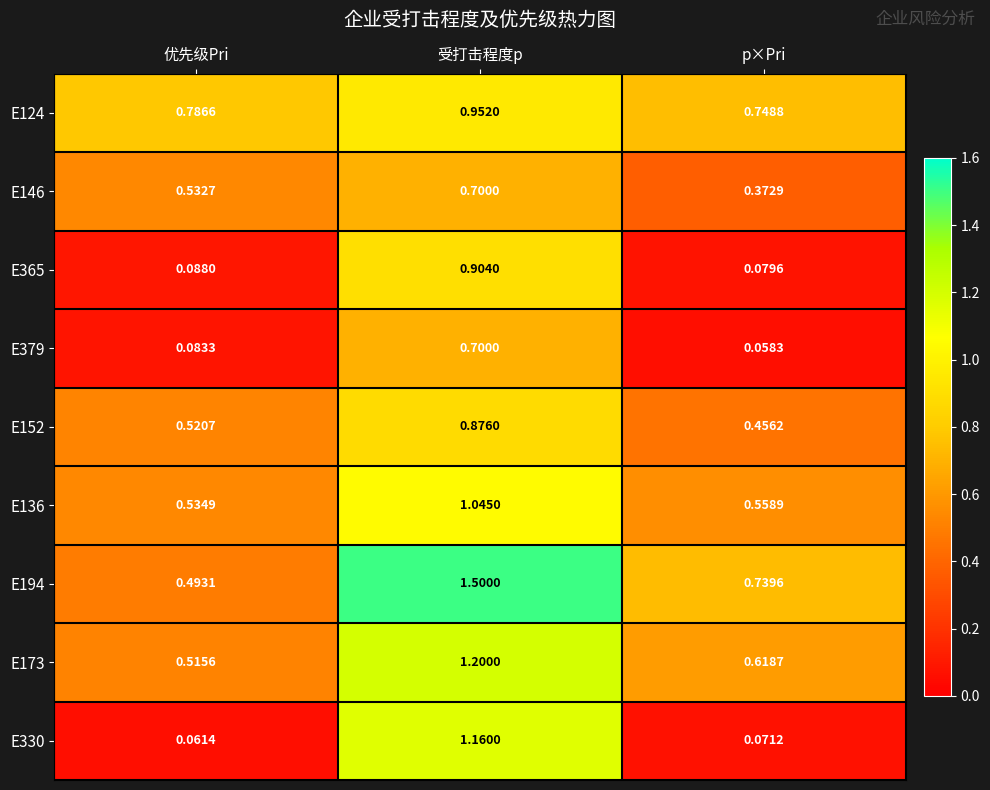

At which category does the chart reach its peak across all series?

受打击程度p